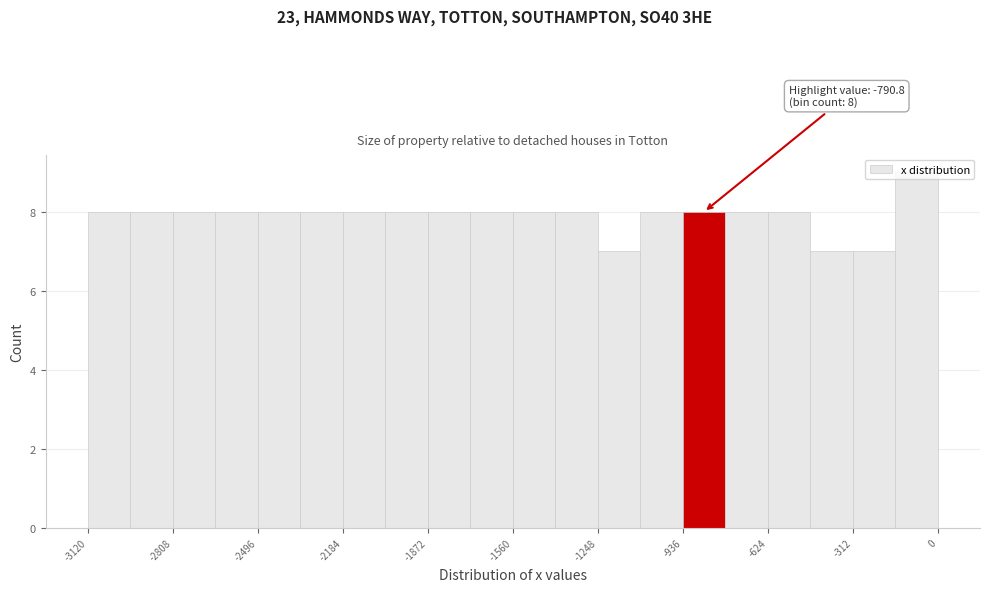

Read against the x-axis, roughly where is the centre of the tallest bar?

-100